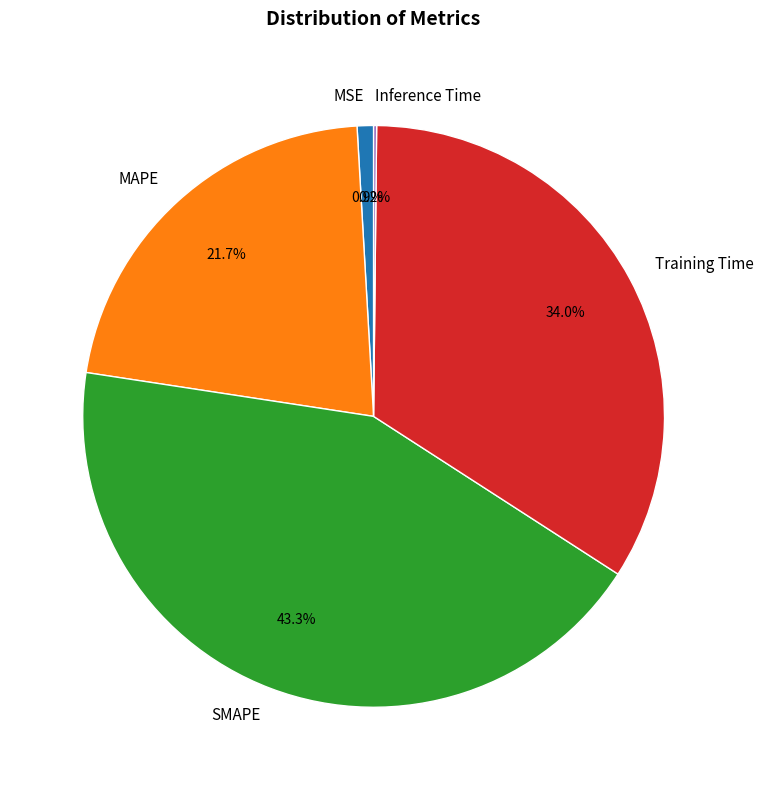

What is the largest slice in the pie chart?

SMAPE